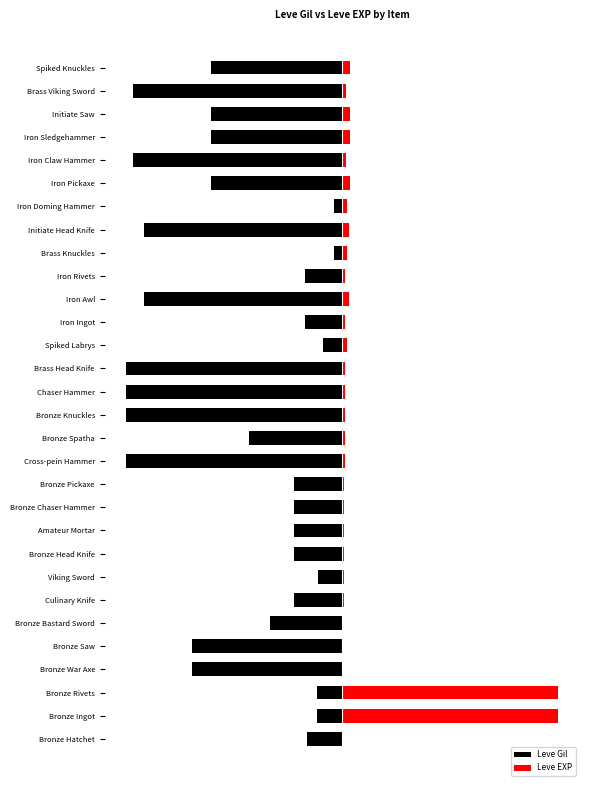

How many data points in Leve EXP are above 1?

20